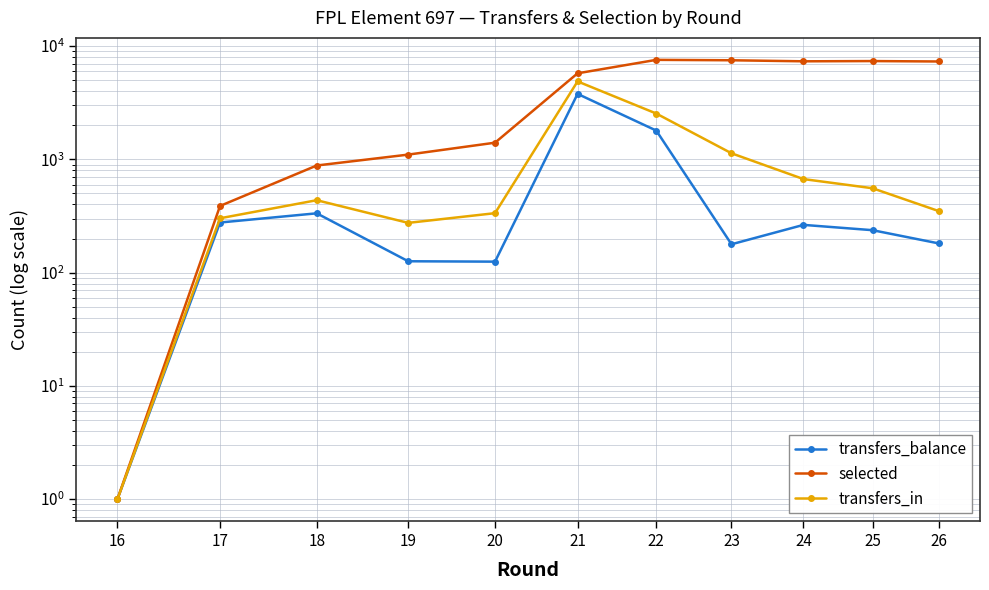

Which category has the highest value in the selected series?

22